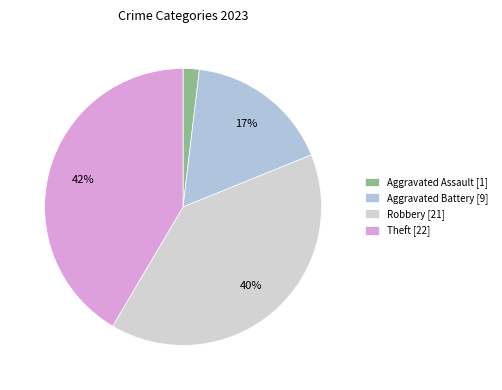

Which category has the biggest portion of the pie?

Theft [22]